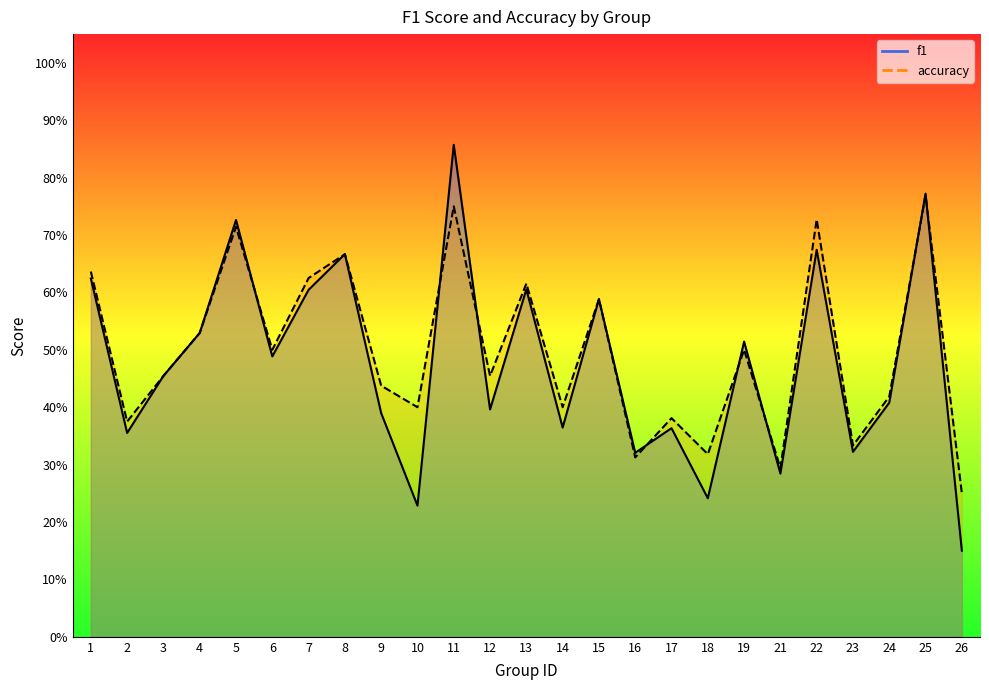

What is the smallest value displayed?

0.2